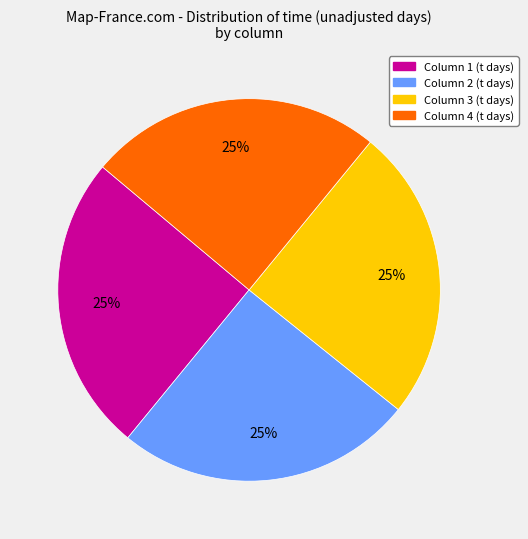

Does Column 2 represent more than half of the total?

No